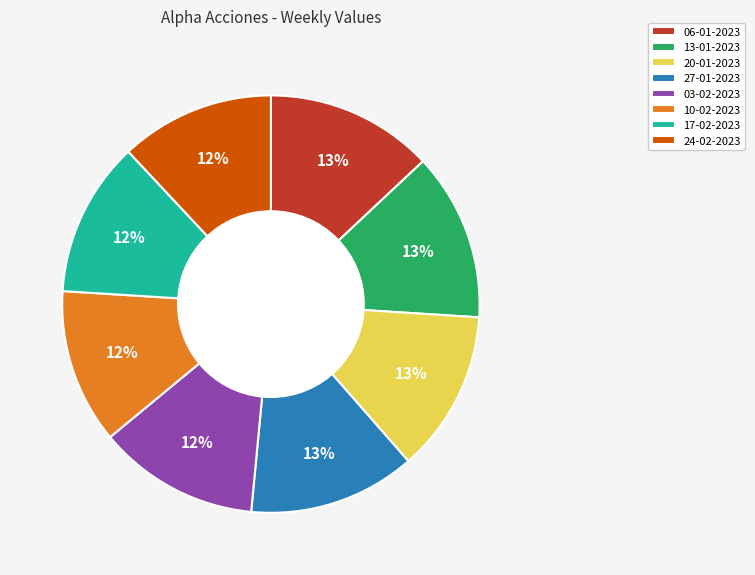

True or false: 24-02-2023 accounts for 12% of the total.

True